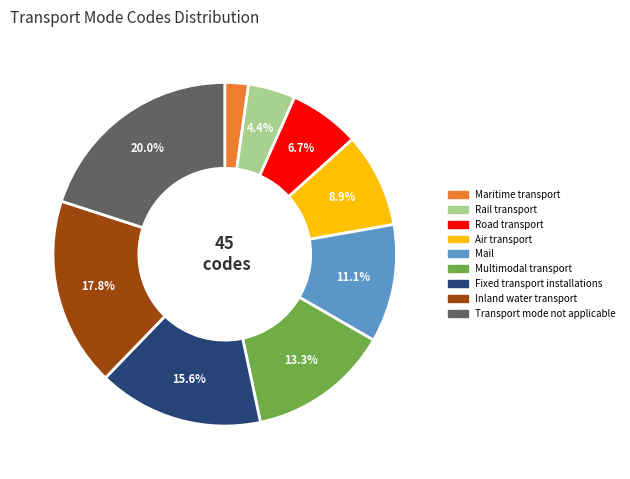

To the nearest percent, what portion does Fixed transport installations represent?

16%